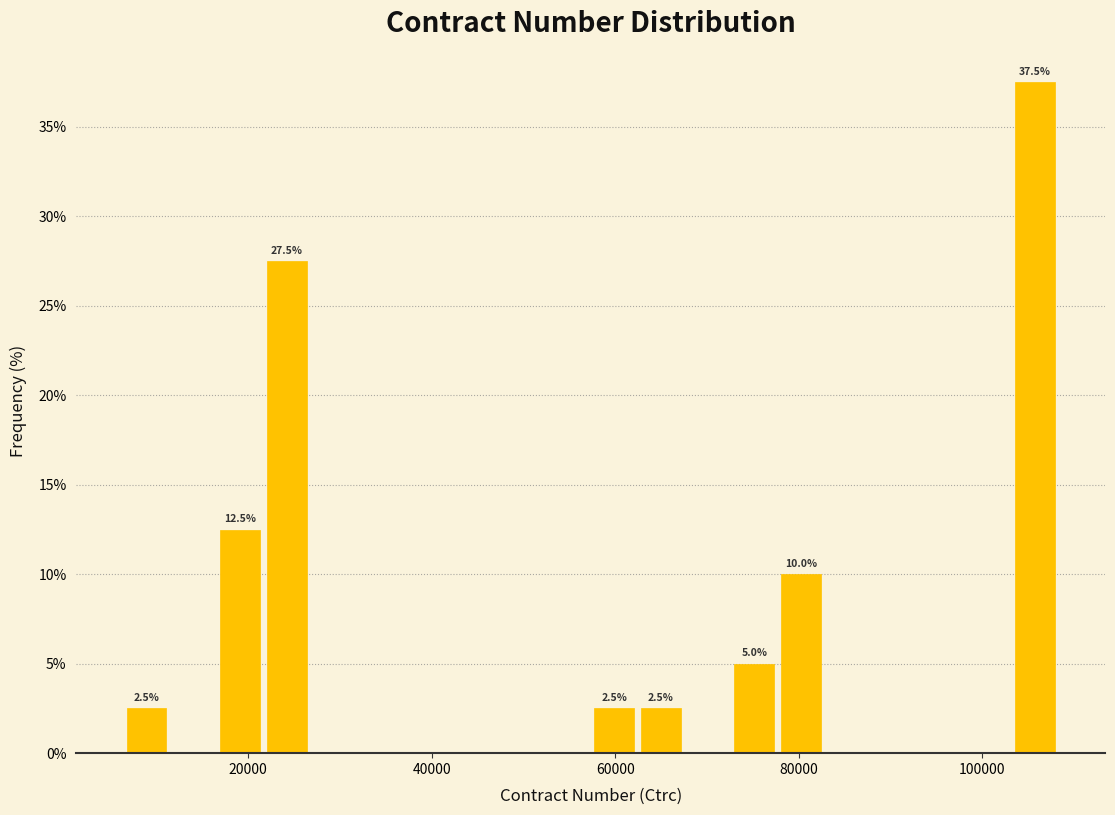

Read against the x-axis, roughly where is the centre of the tallest bar?

106000